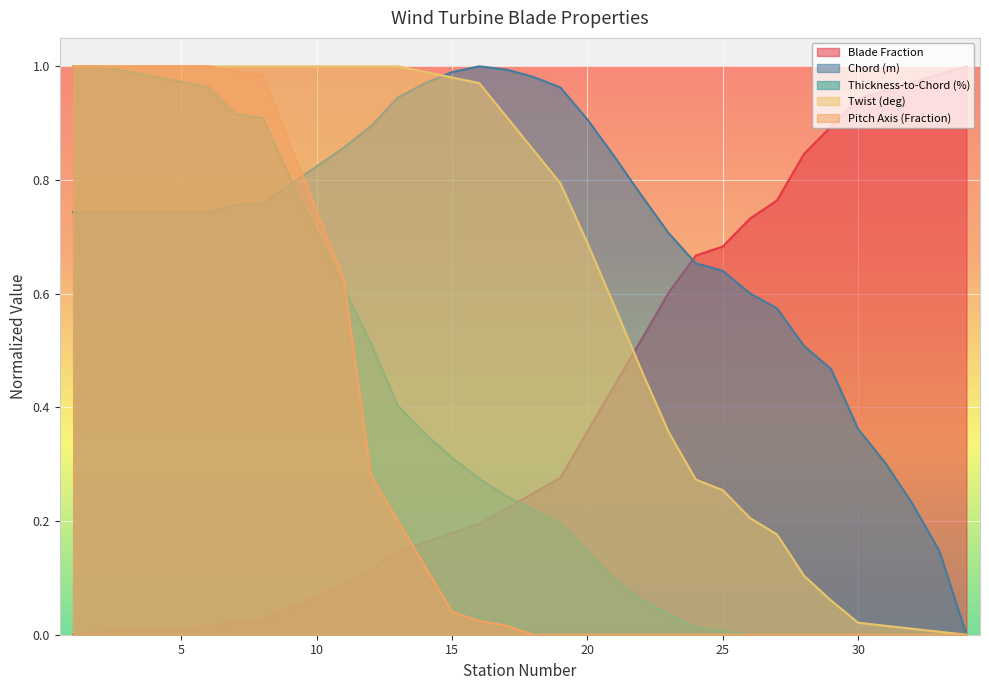

Where is Pitch Axis (Fraction) nearest to the value 0?

18